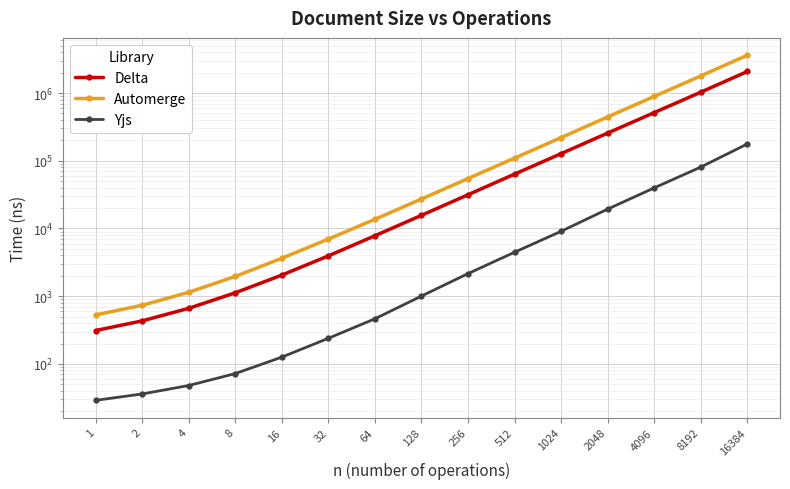

What are all the series names shown in the legend?

Delta, Automerge, Yjs